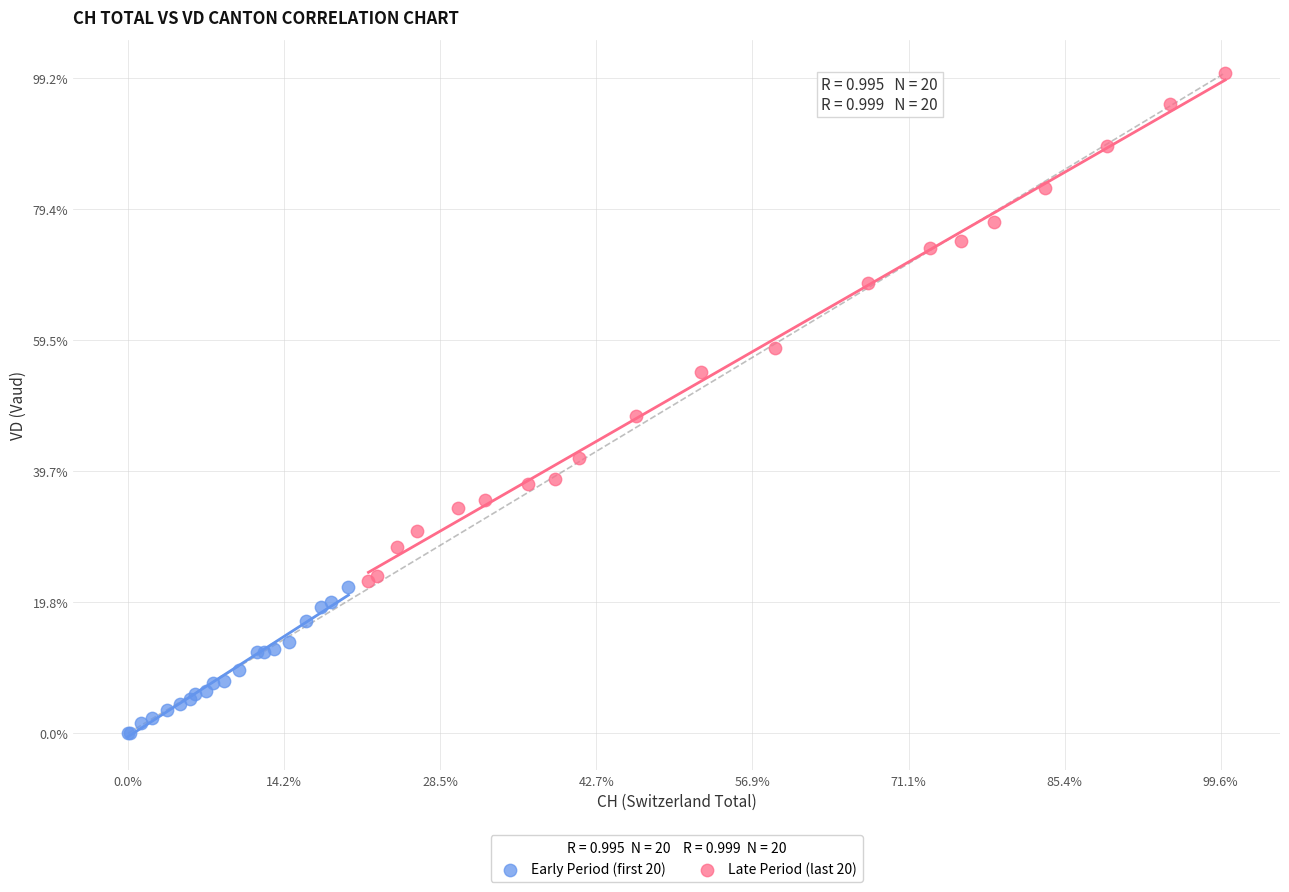

What are all the series names shown in the legend?

Early Period (first 20), Late Period (last 20)